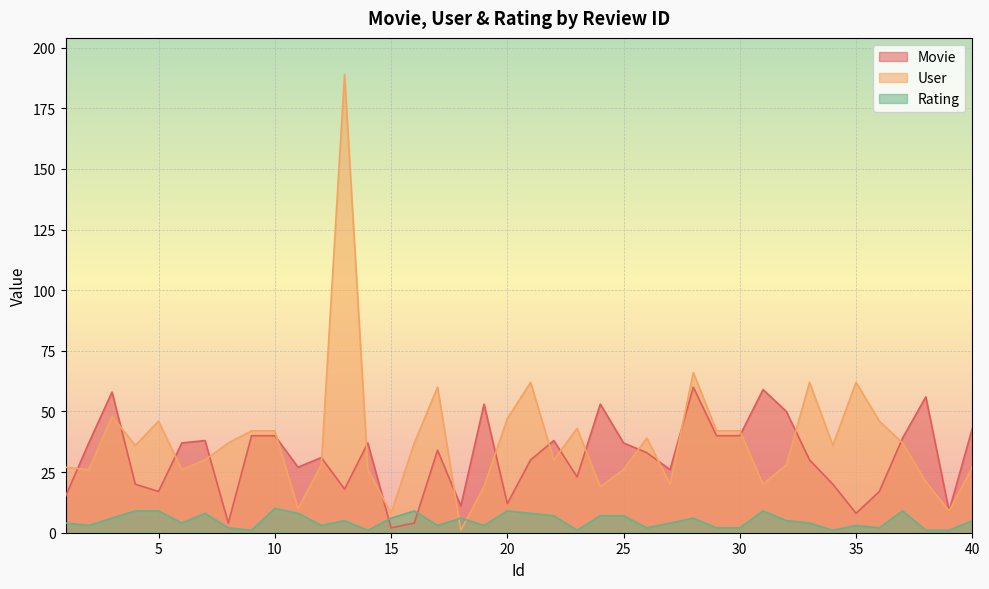

What value does the Rating series have at 12?

3